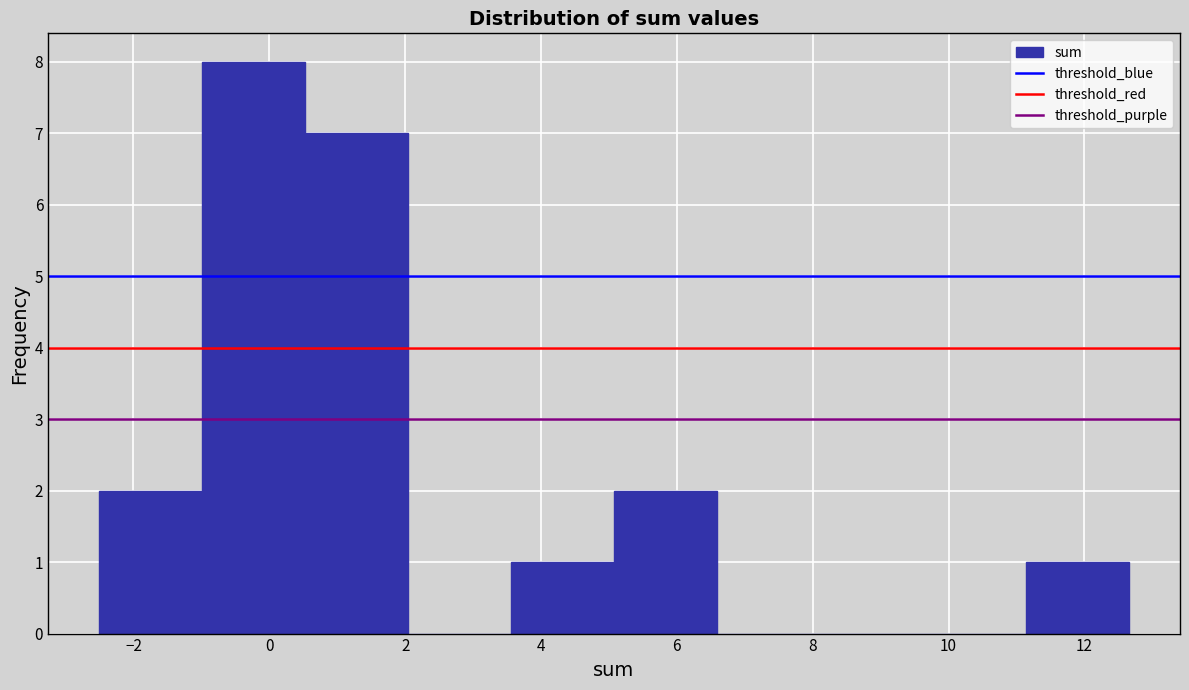

Reading left to right, transcribe this chart: for each bar, give the range it covers on the x-axis and its height. Neither the bar edges nor the heights are printed on the chart, so give them approximately, as read against the axes.

-2.4 to -1.0: 2
-1.0 to 0.6: 8
0.6 to 2.0: 7
2.0 to 3.6: 0
3.6 to 5.0: 1
5.0 to 6.6: 2
6.6 to 8.2: 0
8.2 to 9.6: 0
9.6 to 11.2: 0
11.2 to 12.6: 1